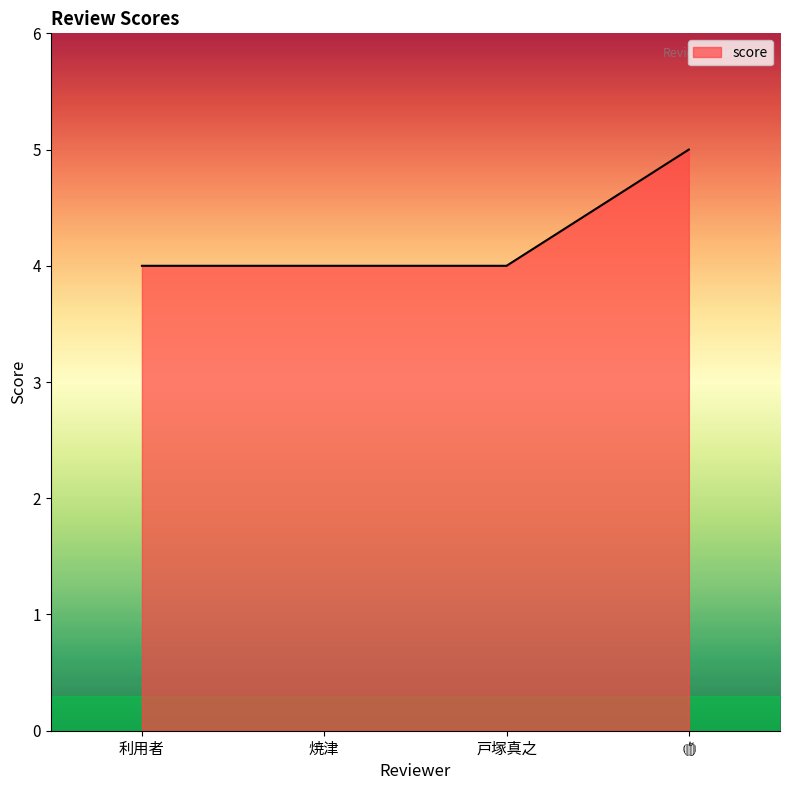

True or false: the data shows 4 at 焼津.

True